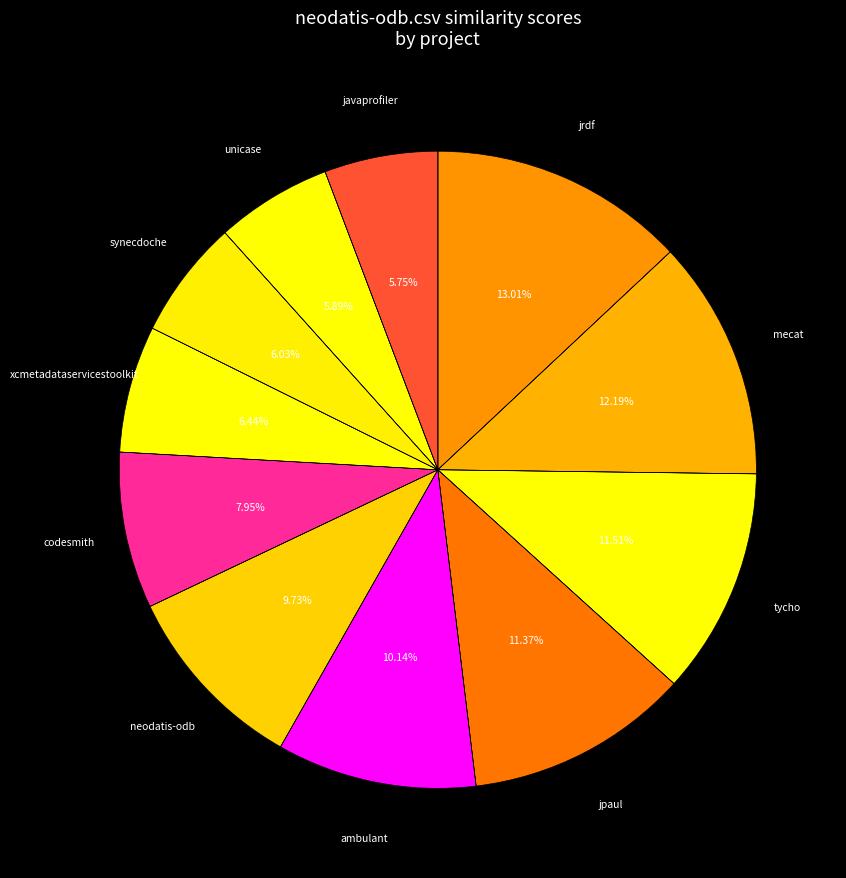

What is the smallest slice in the pie chart?

javaprofiler.csv